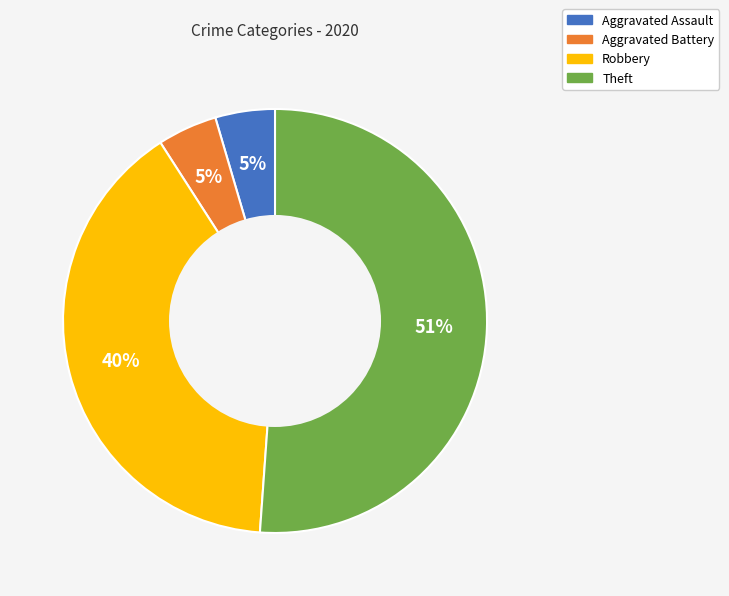

Is Aggravated Battery the majority of the pie?

No